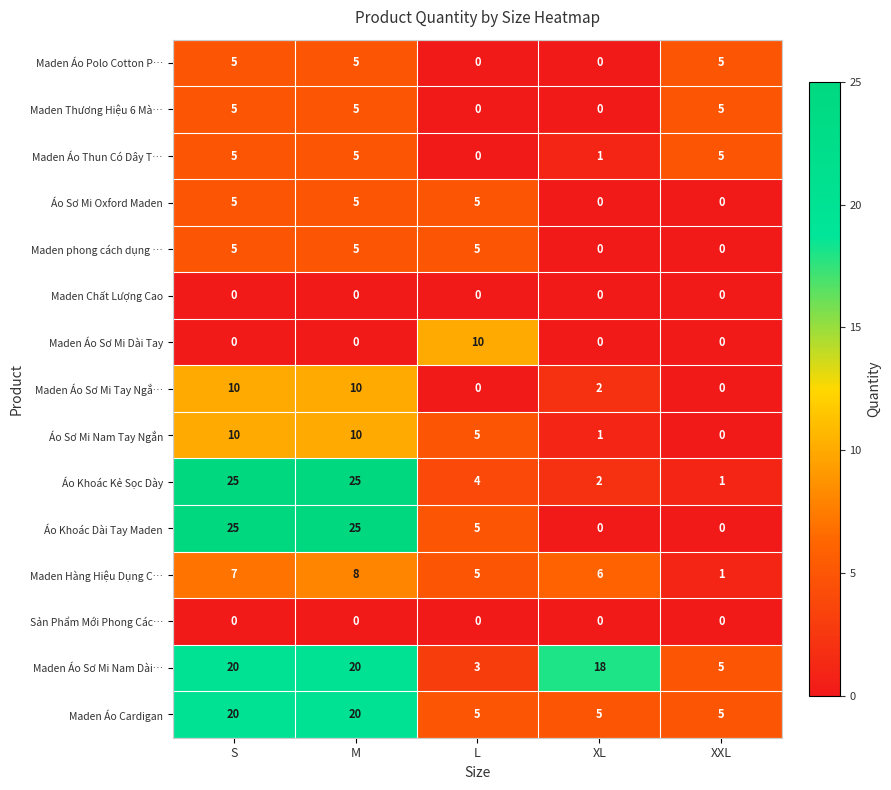

Which series has the widest spread of values?

Áo Khoác Dài Tay Maden